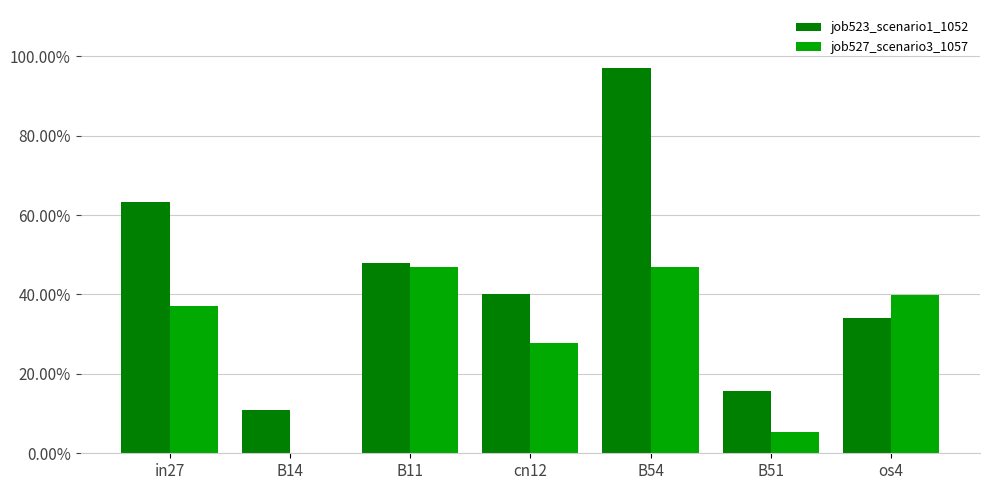

What position from the left is in27?

1